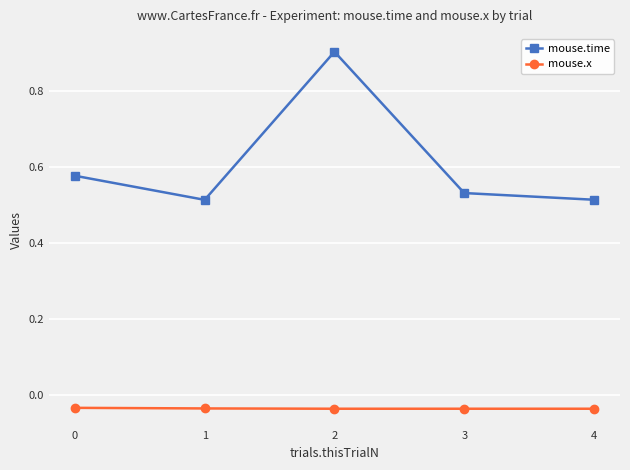

Rank the series at 3 from highest to lowest value.

mouse.time, mouse.x